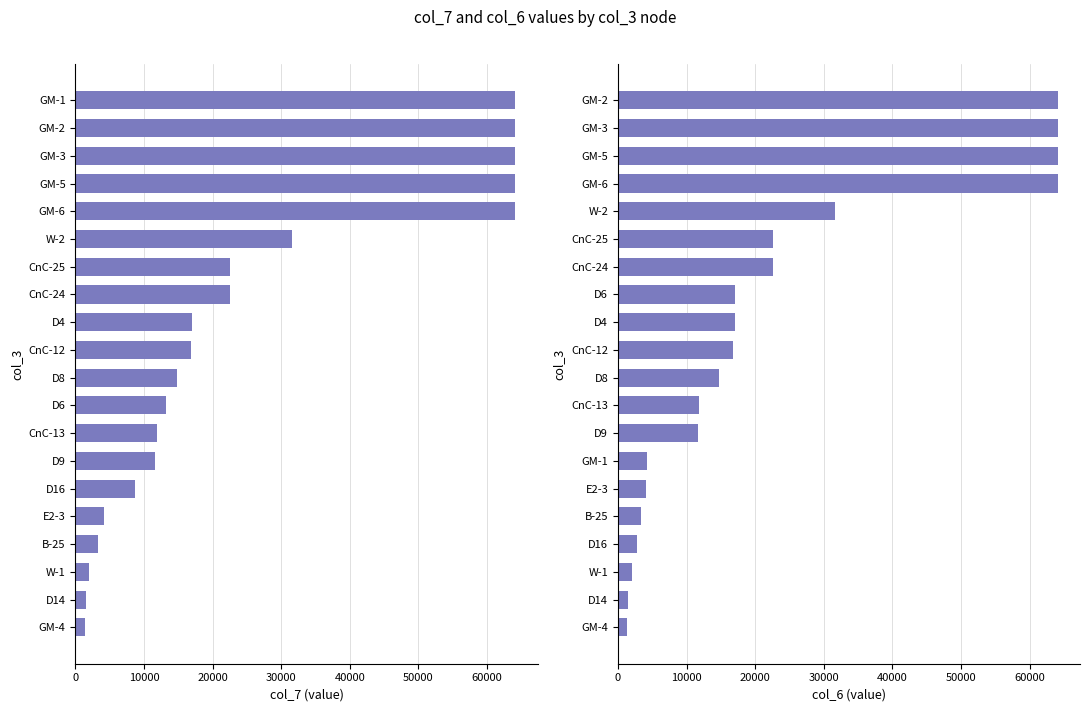

List the series in order of their peak value, lowest first.

col_7 values, col_6 values